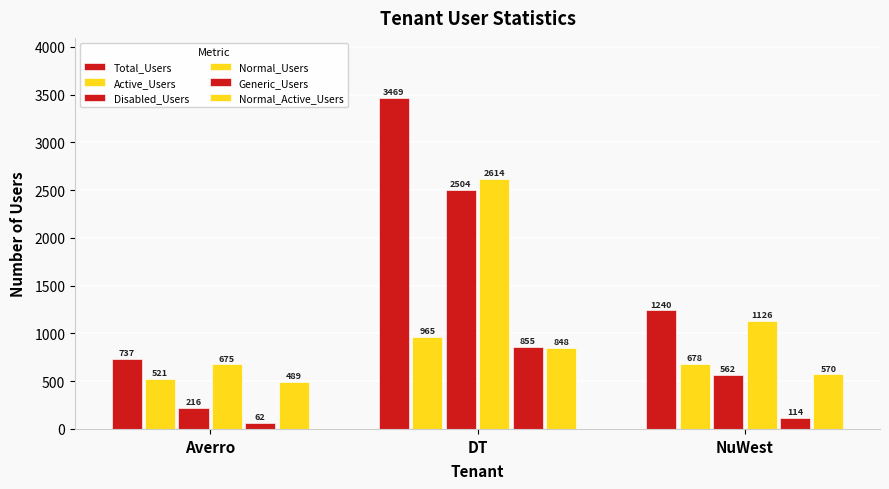

What is the greatest value displayed?

3469